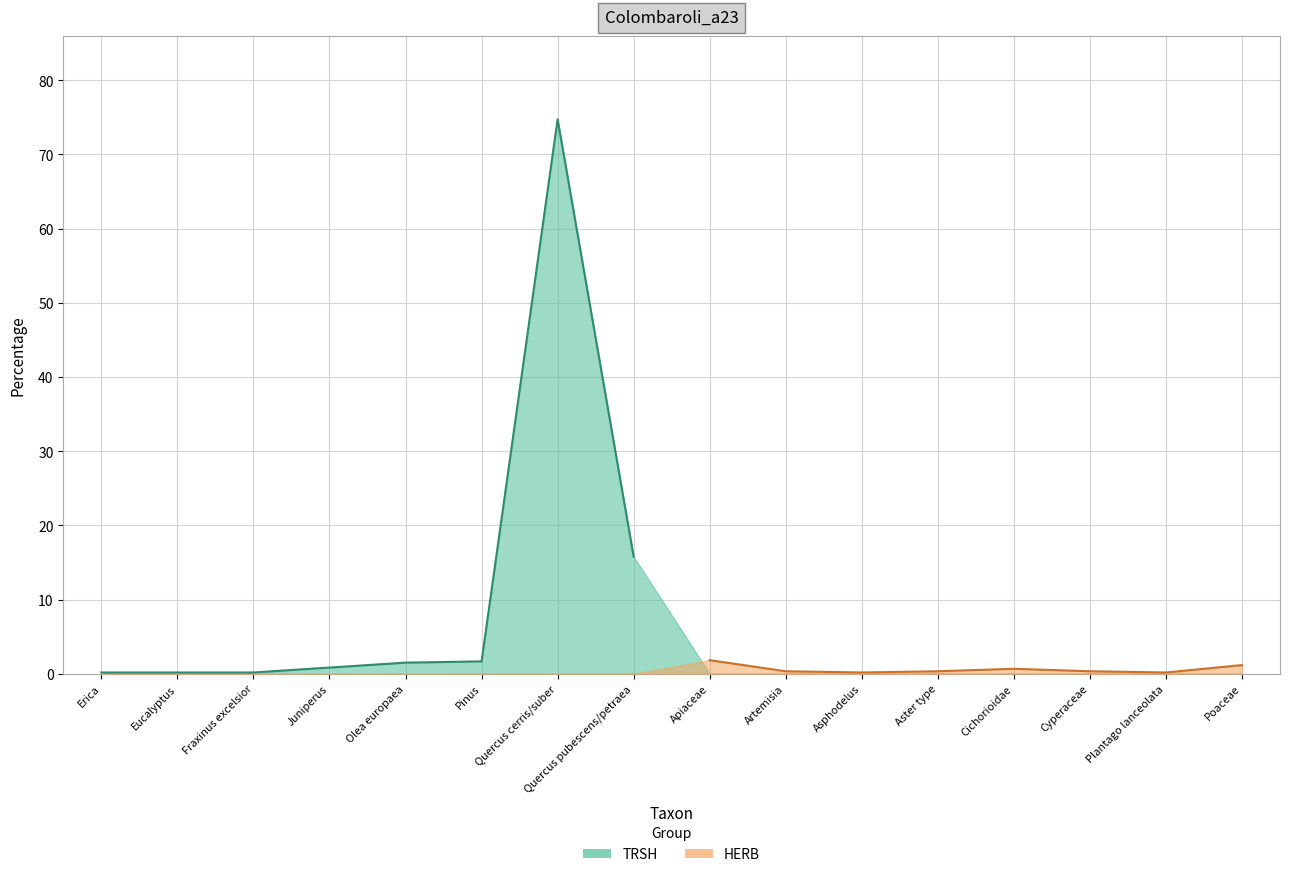

What are all the series names shown in the legend?

TRSH, HERB